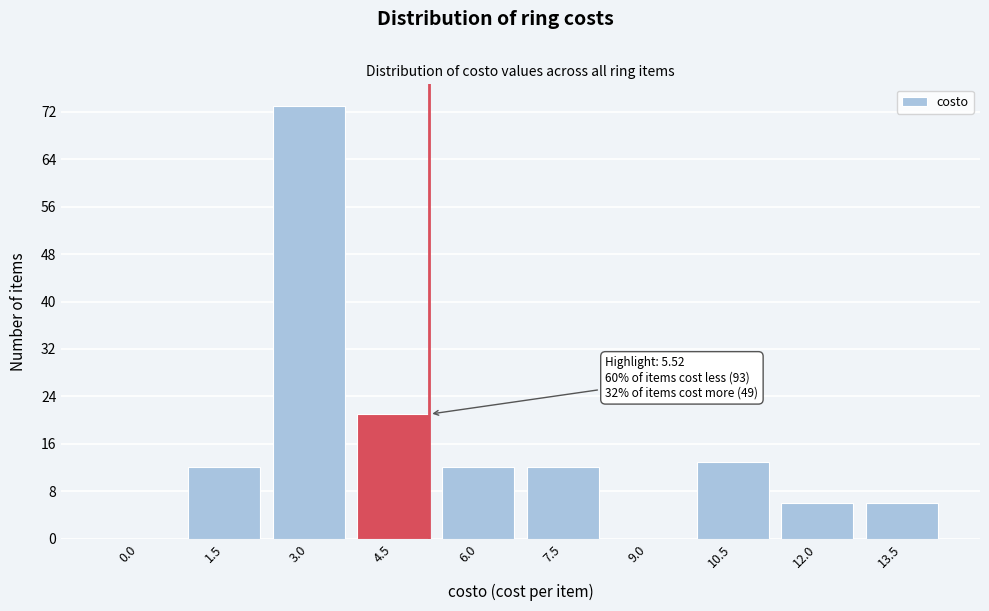

Reading right to left, transcribe all the data shown in this chart.

13.5=6	12.0=6	10.5=13	9.0=0	7.5=12	6.0=12	4.5=21	3.0=73	1.5=12	0.0=0